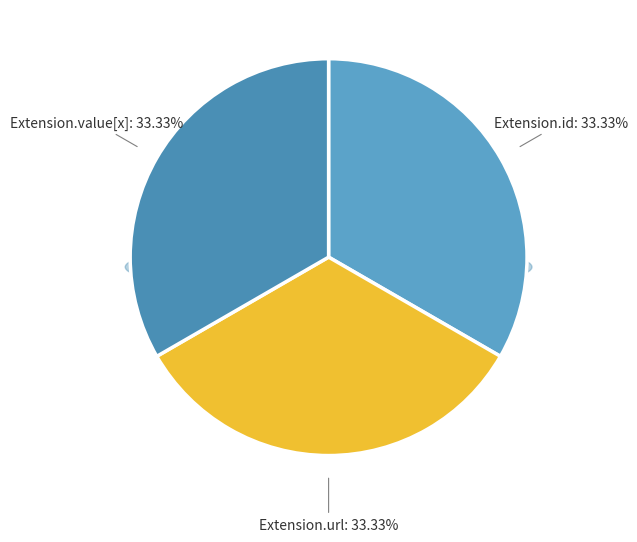

What is the largest slice in the pie chart?

Extension.id